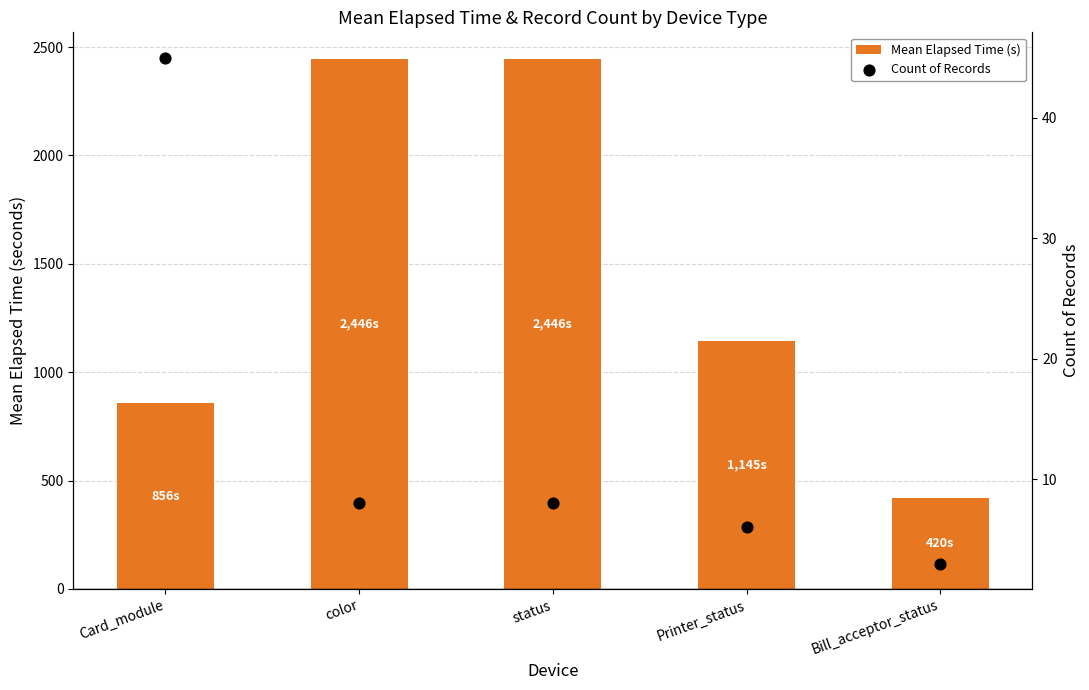

What are all the series names shown in the legend?

Mean Elapsed Time (s), Count of Records